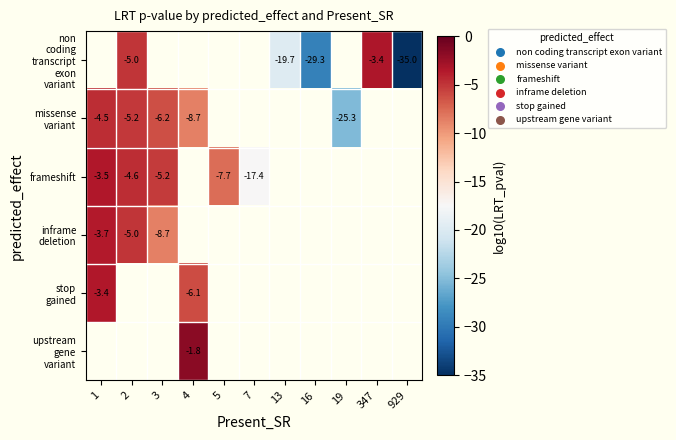

Which label corresponds to the smallest value in the chart?

929